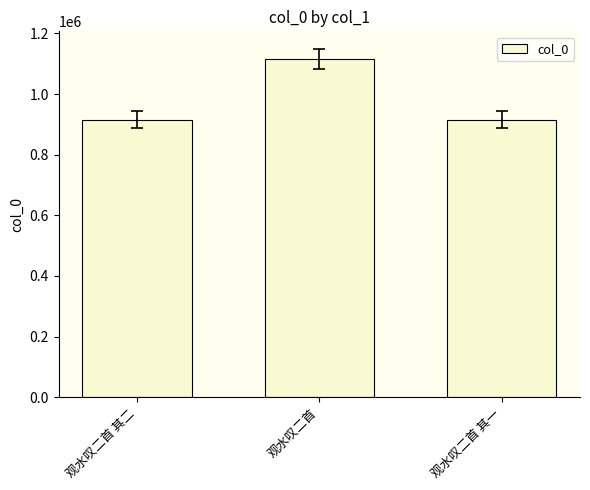

Is it true that the value at 观水叹二首 其一 is 915272?

True